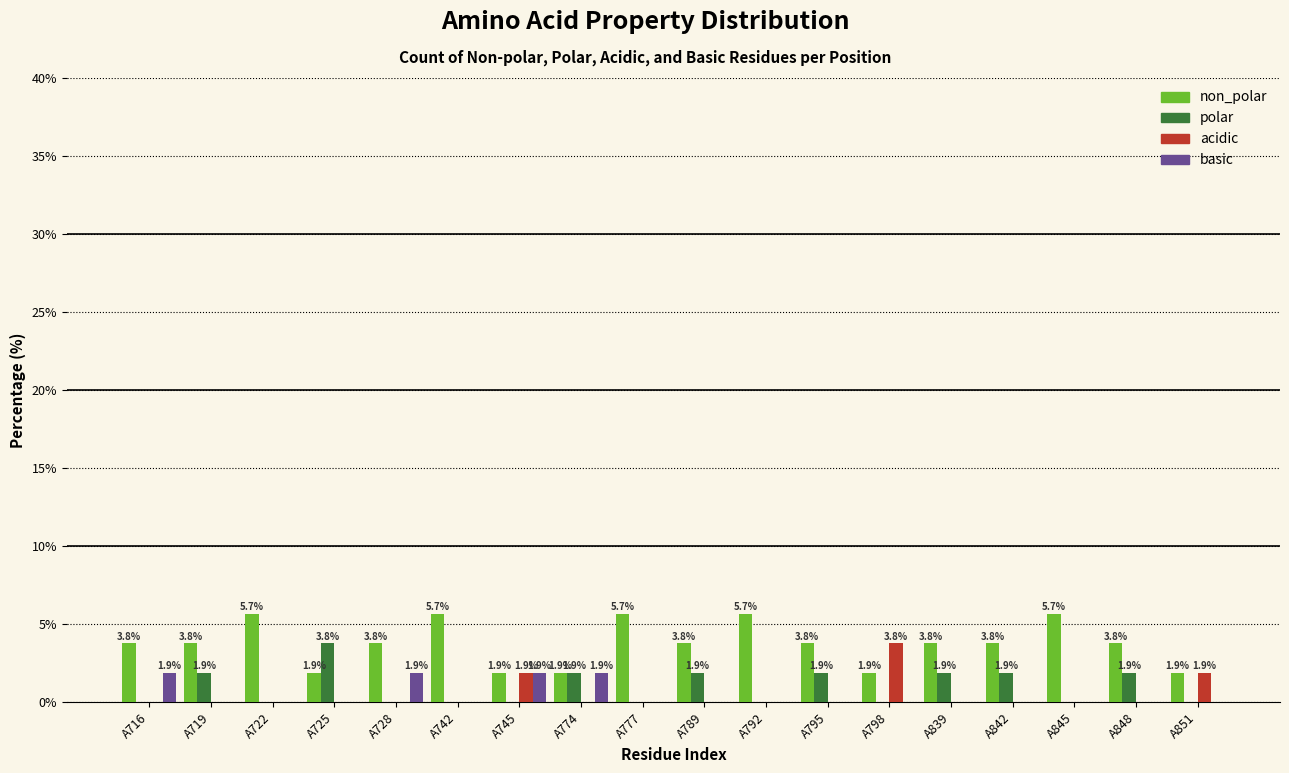

What is the maximum value for basic?

1.9